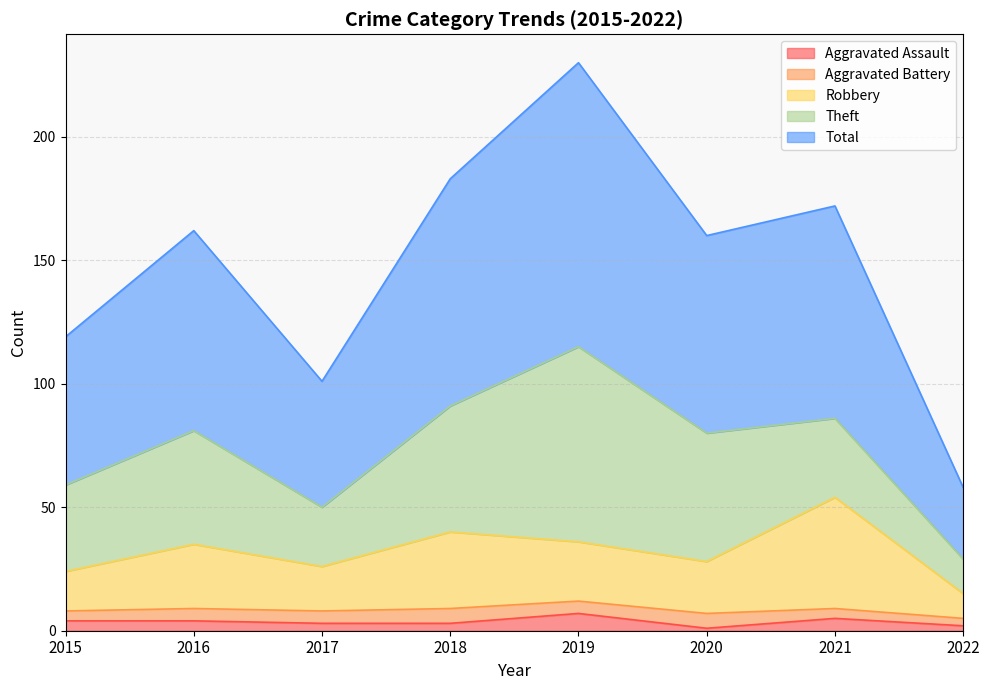

True or false: Aggravated Assault has a value of 3 at 2017.

True